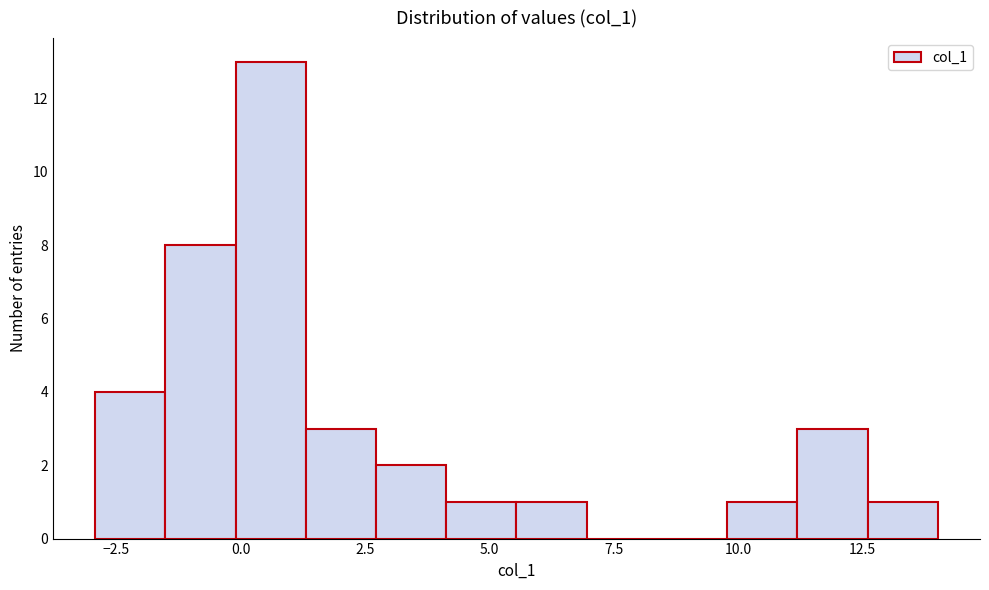

Read against the x-axis, roughly where is the centre of the tallest bar?

0.5